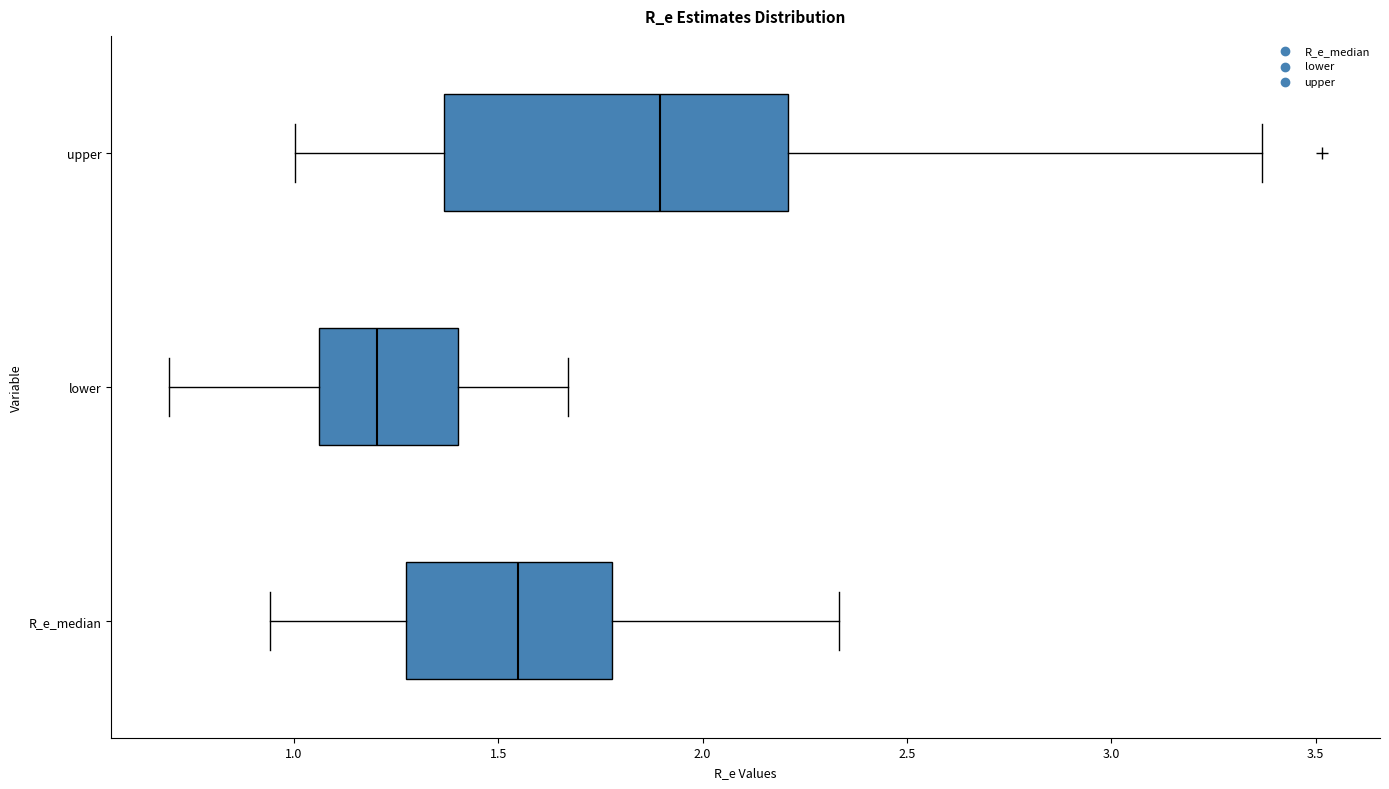

Reading bottom to top, transcribe this box plot: for each box, give where its median line is, the range the box spans, and where its two whiskers end, as read against the x-axis. The values are not printed on the chart, so give them approximately, as read against the axis.

R_e_median: median 1.55, box 1.30 to 1.80, whiskers 0.95 to 2.35
lower: median 1.20, box 1.05 to 1.40, whiskers 0.70 to 1.65
upper: median 1.90, box 1.35 to 2.20, whiskers 1.00 to 3.35